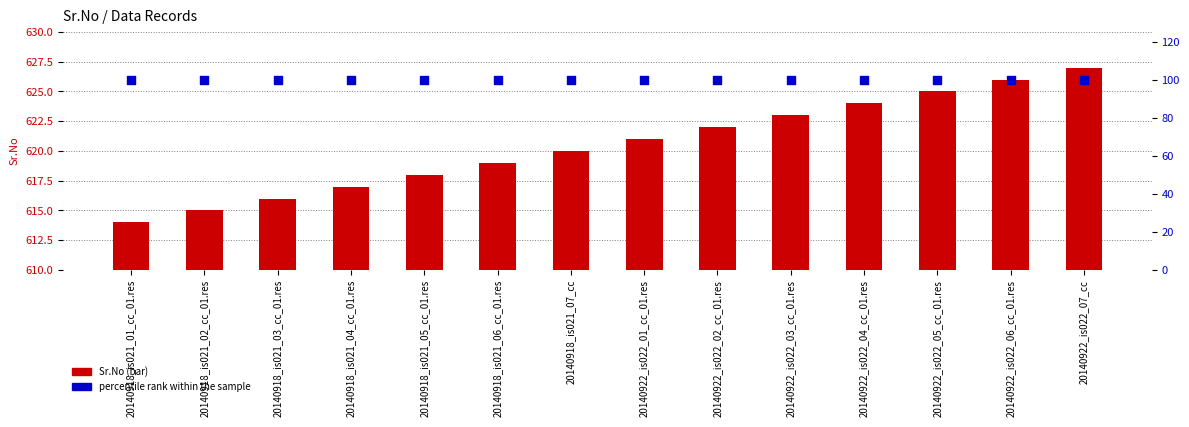

Which series contains the highest Y value?

Sr.No